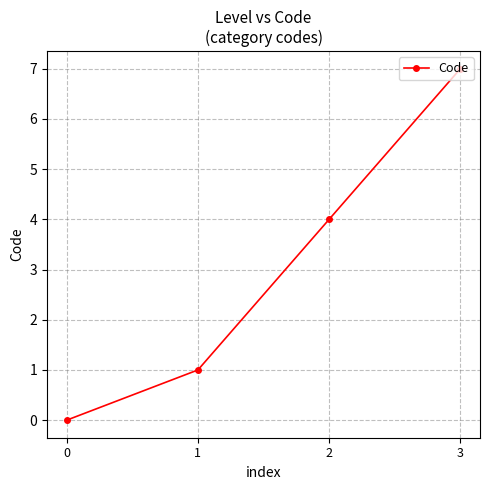

Read the value at 2.

4